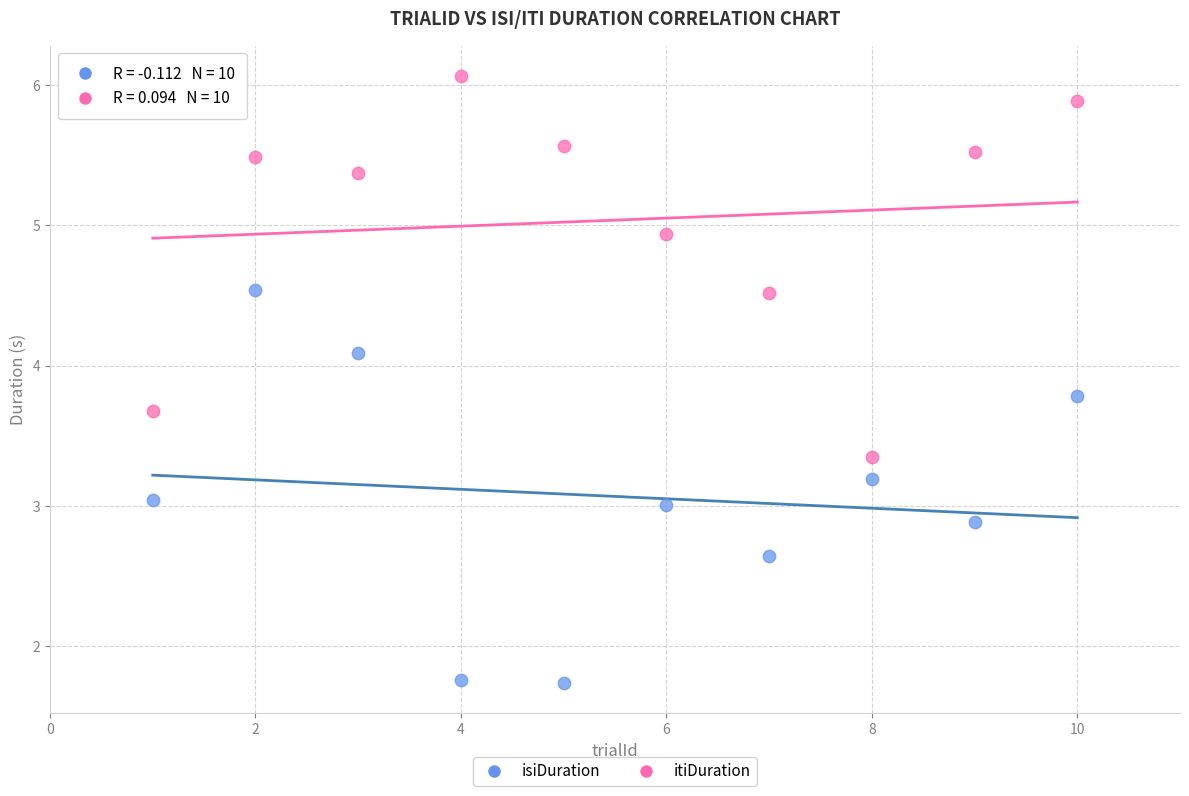

Which series reaches the maximum Y coordinate?

itiDuration